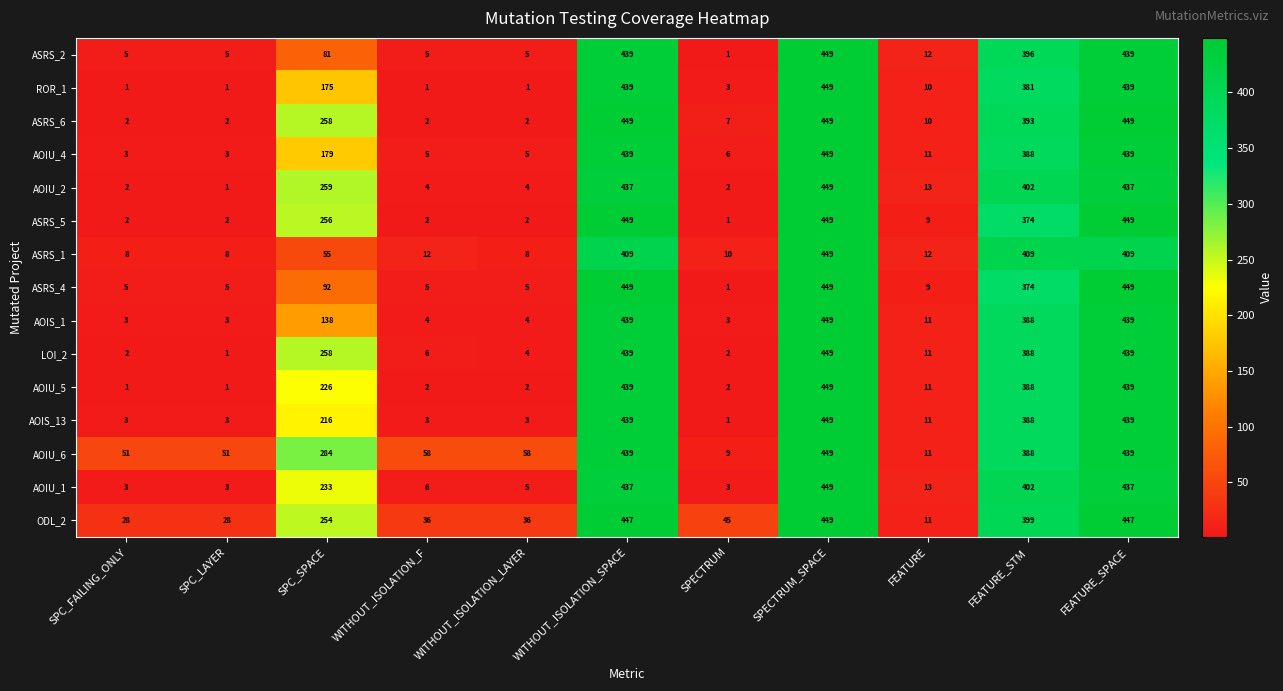

What is the total value across all series at SPC_FAILING_ONLY?

119